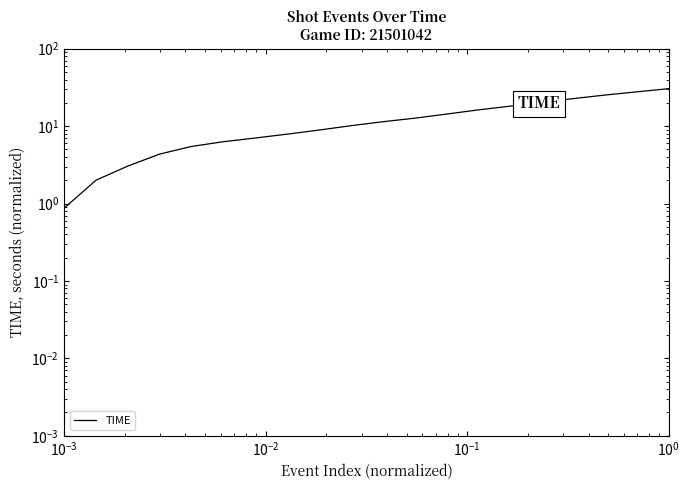

What is the difference between the maximum and minimum values?

29.6